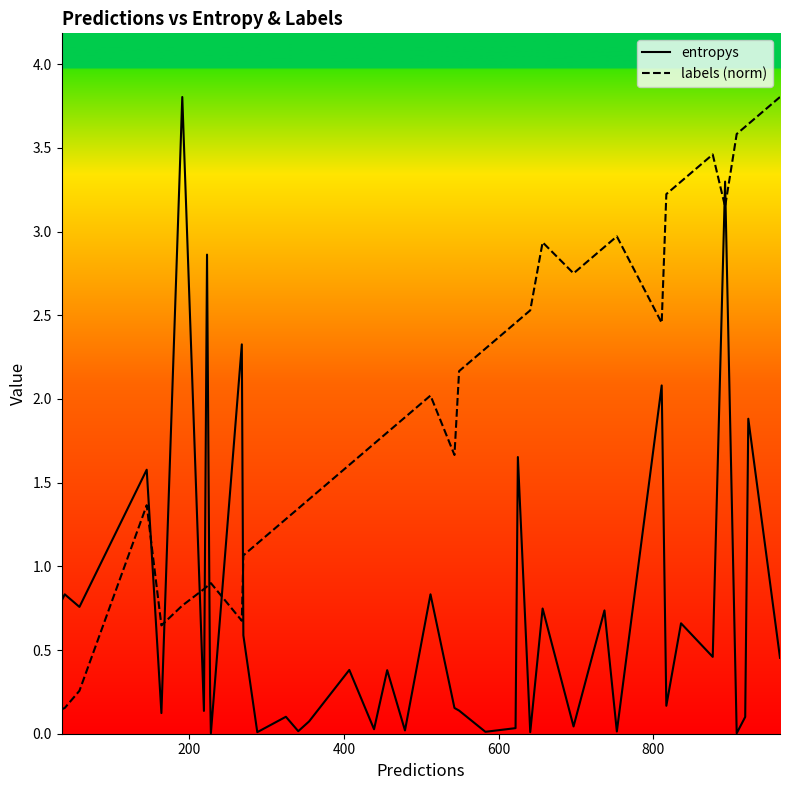

Which series has the largest total across all categories?

labels (norm)